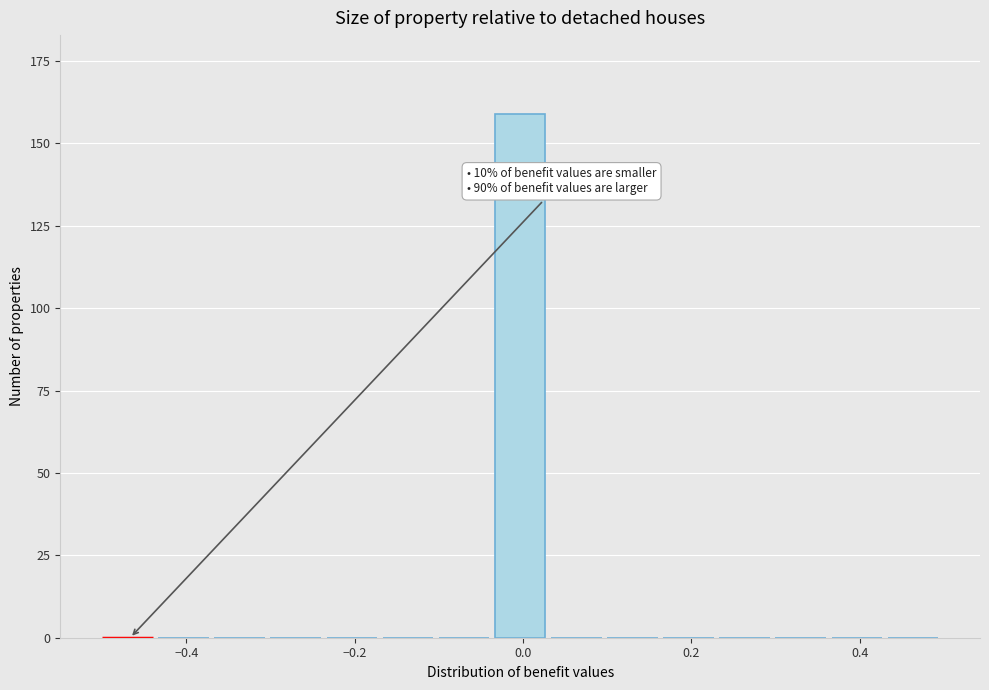

Around what value on the x-axis is the tallest bar? Give the approximate position of its centre, as read against the axis.

0.00